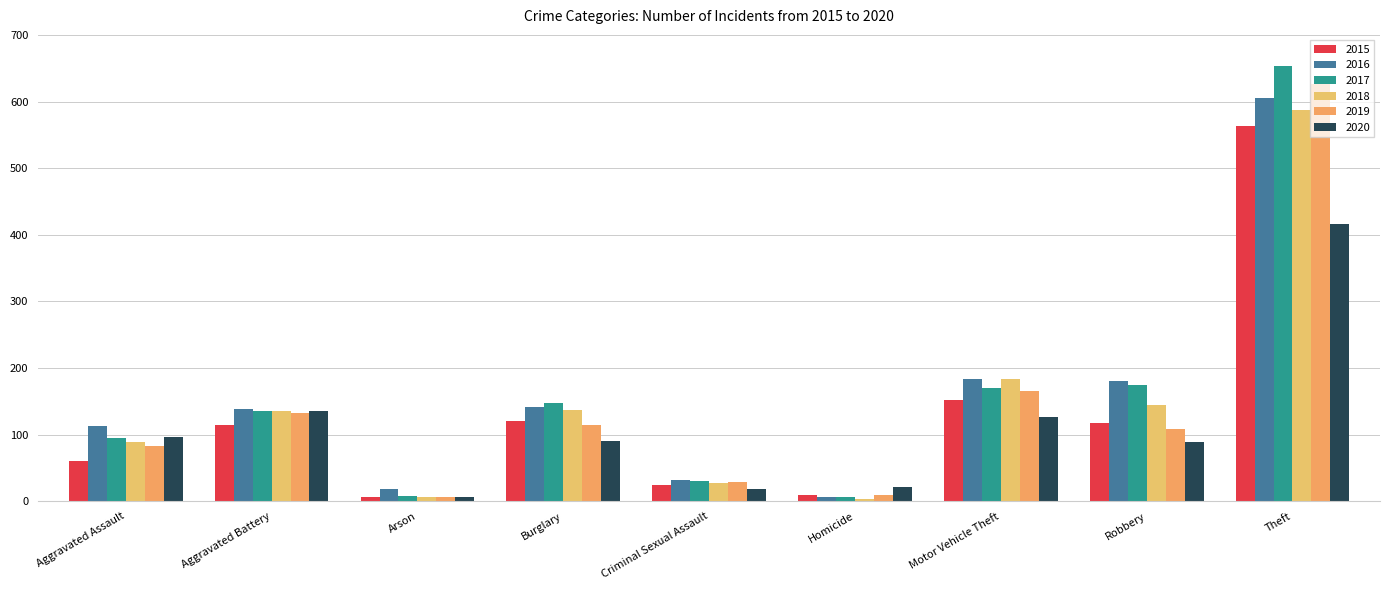

How many bars are there in total?

54